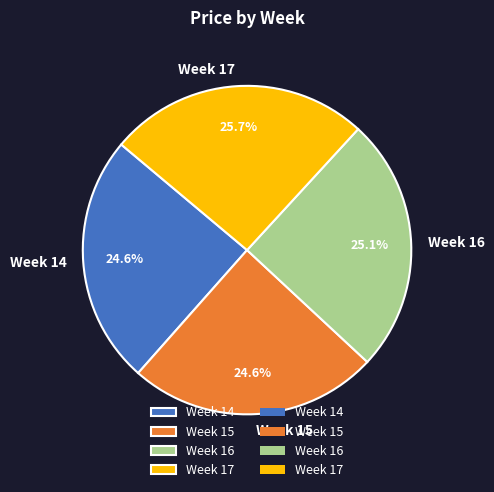

To the nearest percent, what is the average slice percentage?

25%